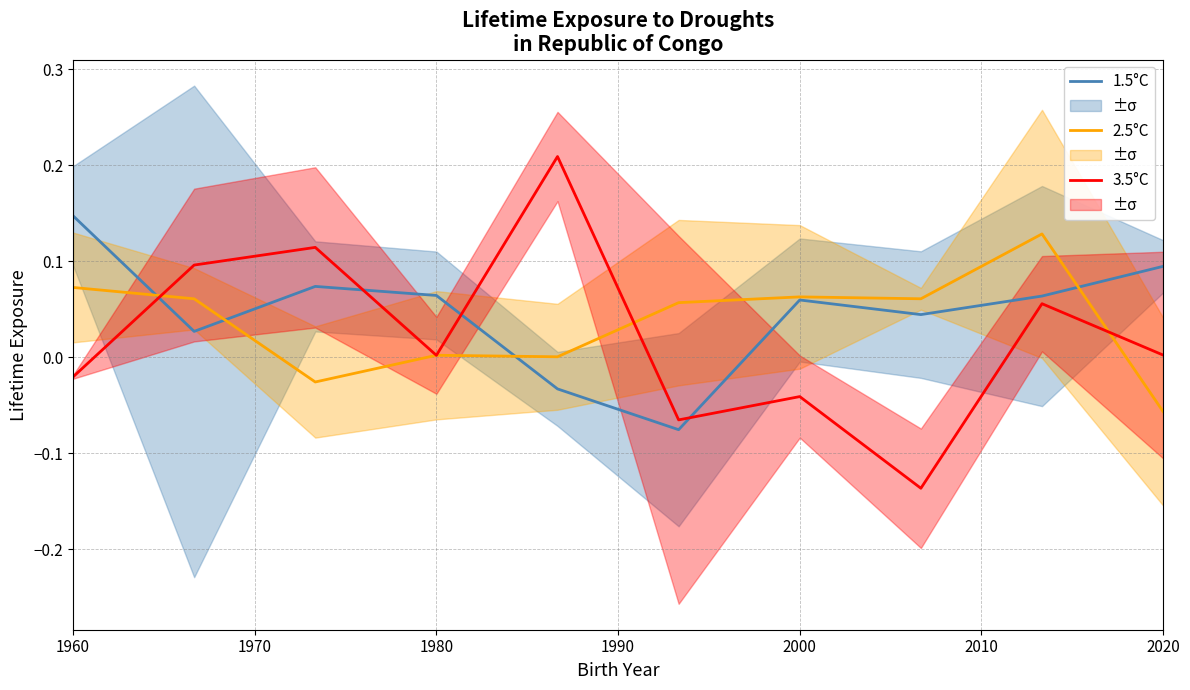

True or false: 1.5°C and 3.5°C intersect in this chart.

True